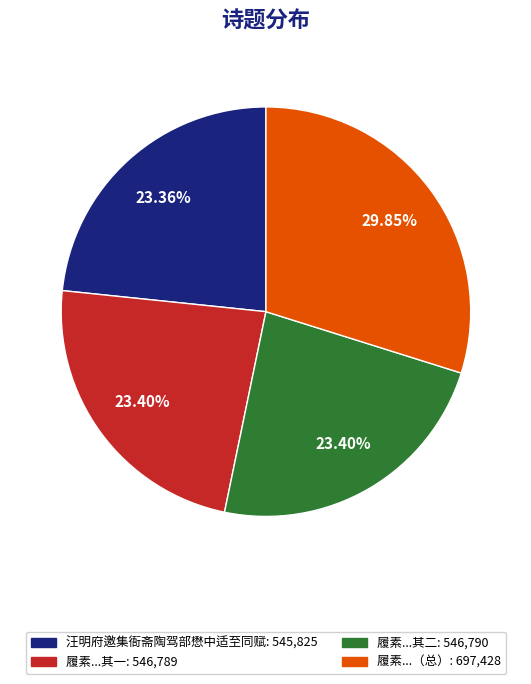

Does any single category account for the majority?

No